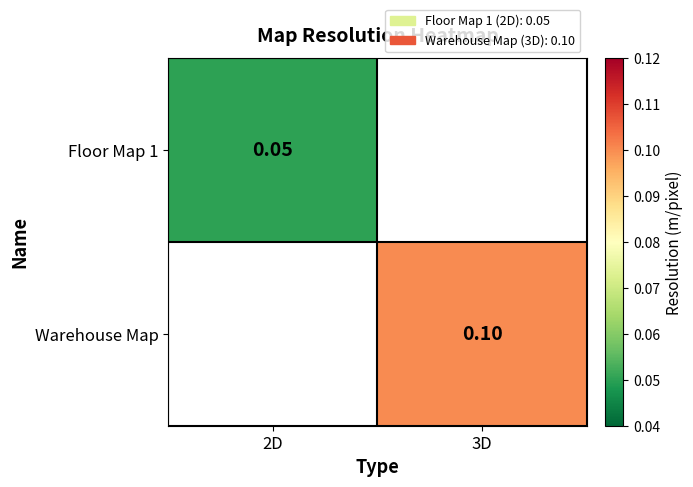

At which category does the chart reach its peak across all series?

3D